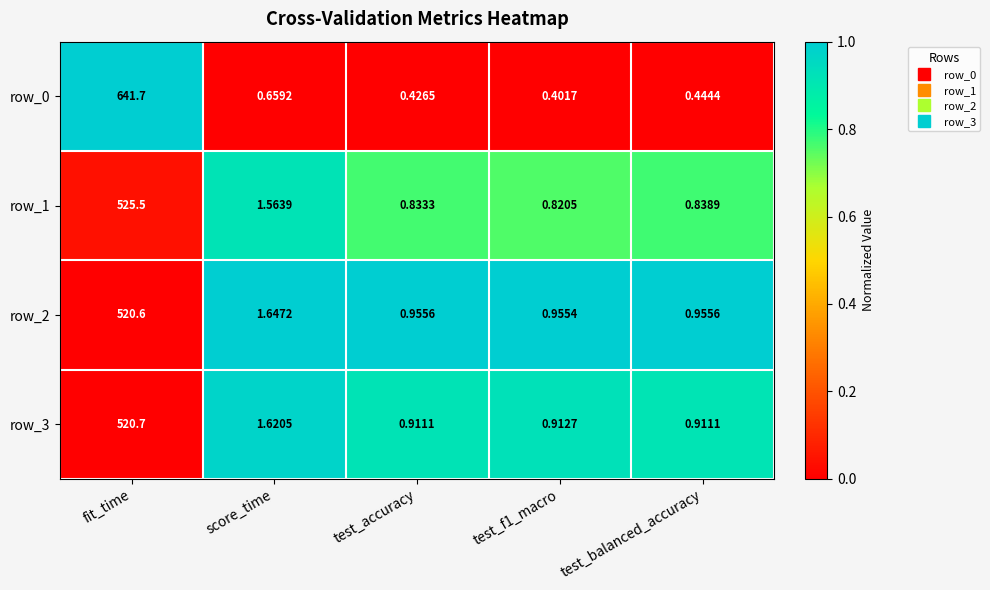

Count the number of data series in this chart.

4